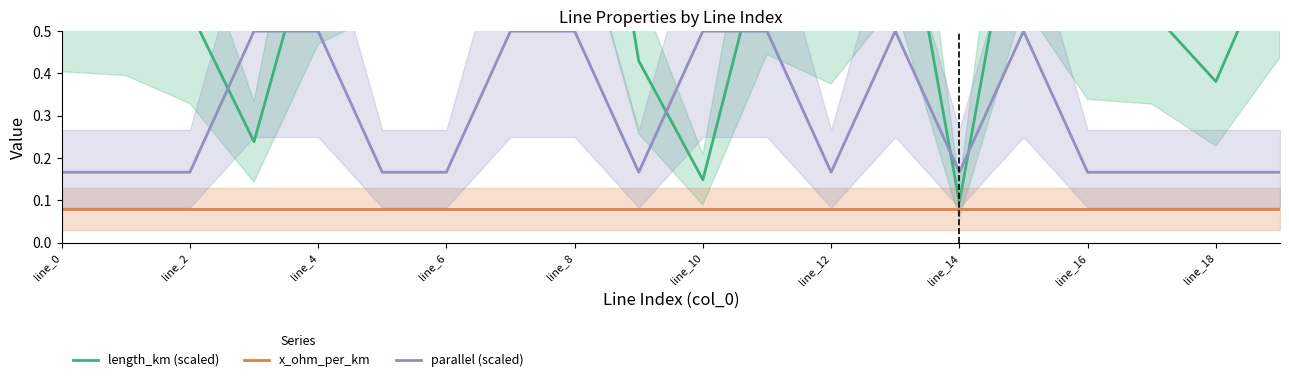

What are all the series names shown in the legend?

length_km (scaled), x_ohm_per_km, parallel (scaled)